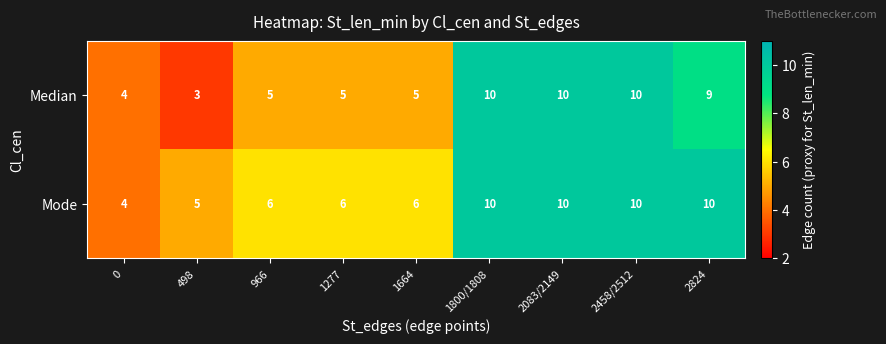

What is the total value across all series at 498?

8